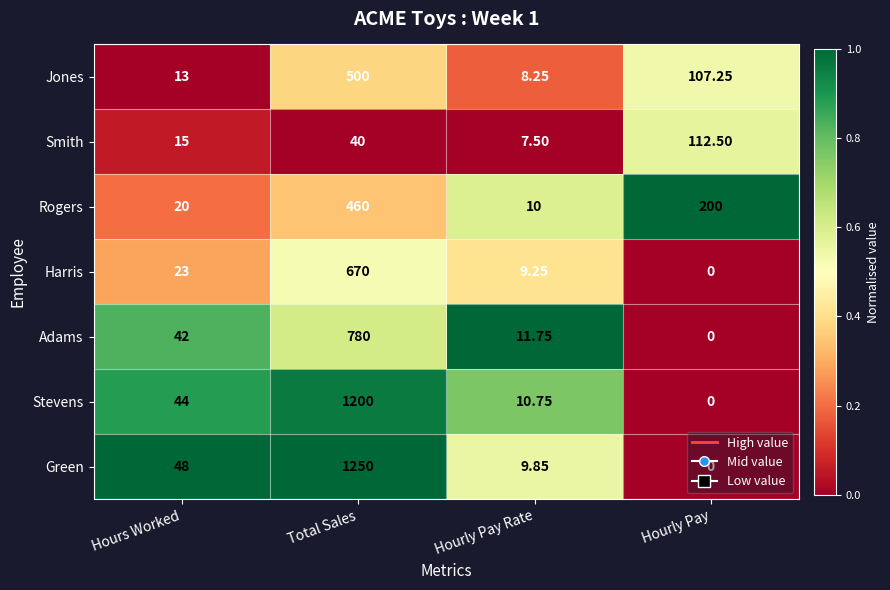

Which series has the largest range (max minus min)?

Green